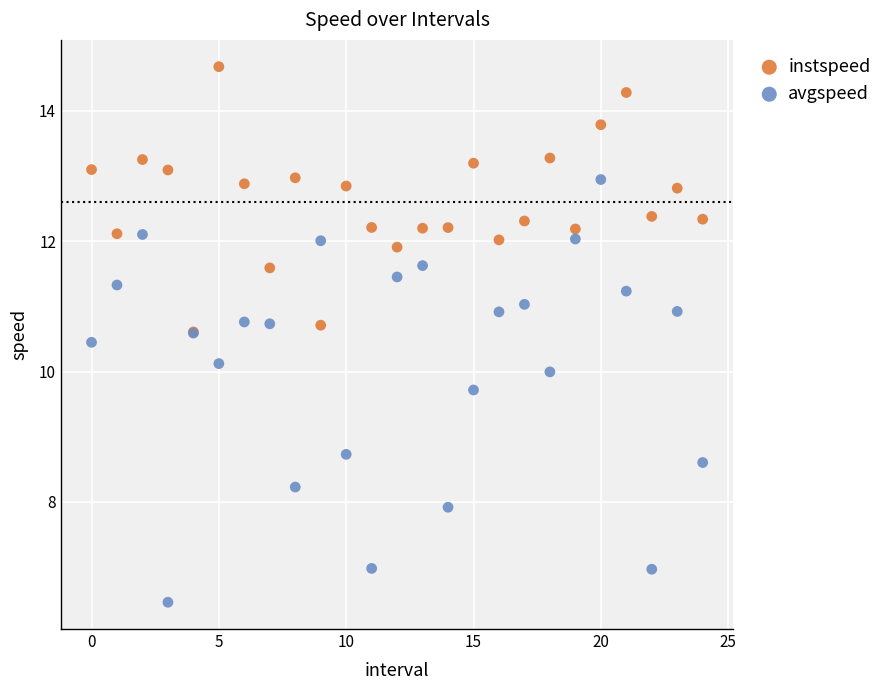

Which series has the widest spread of Y values?

avgspeed